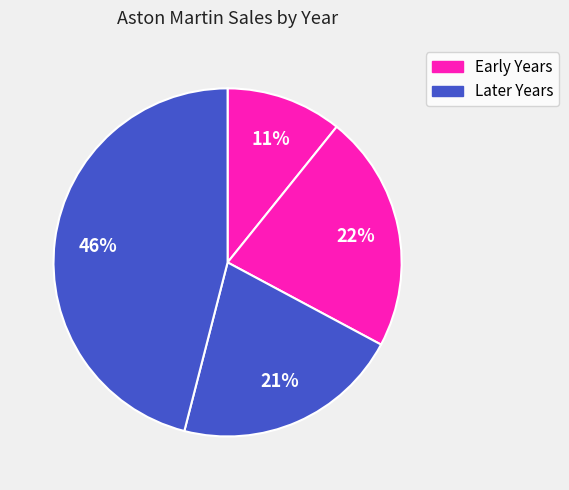

To the nearest percent, what is the average slice percentage?

25%